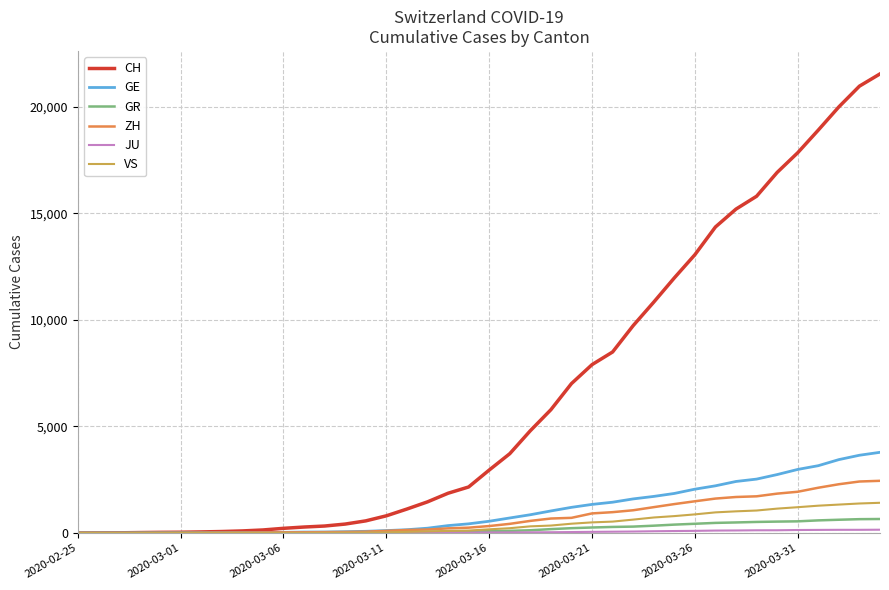

Which series has the largest range (max minus min)?

CH